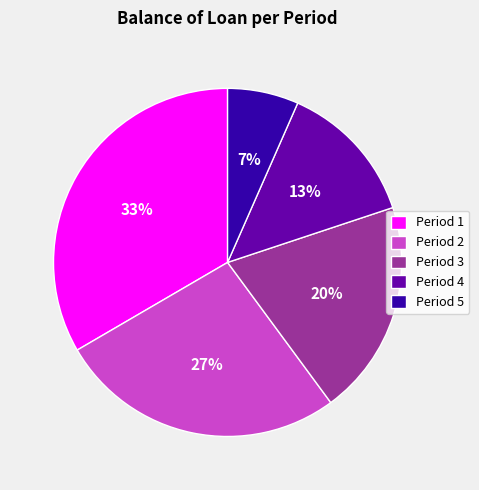

Combined, do Period 4 and Period 3 account for over 50%?

No